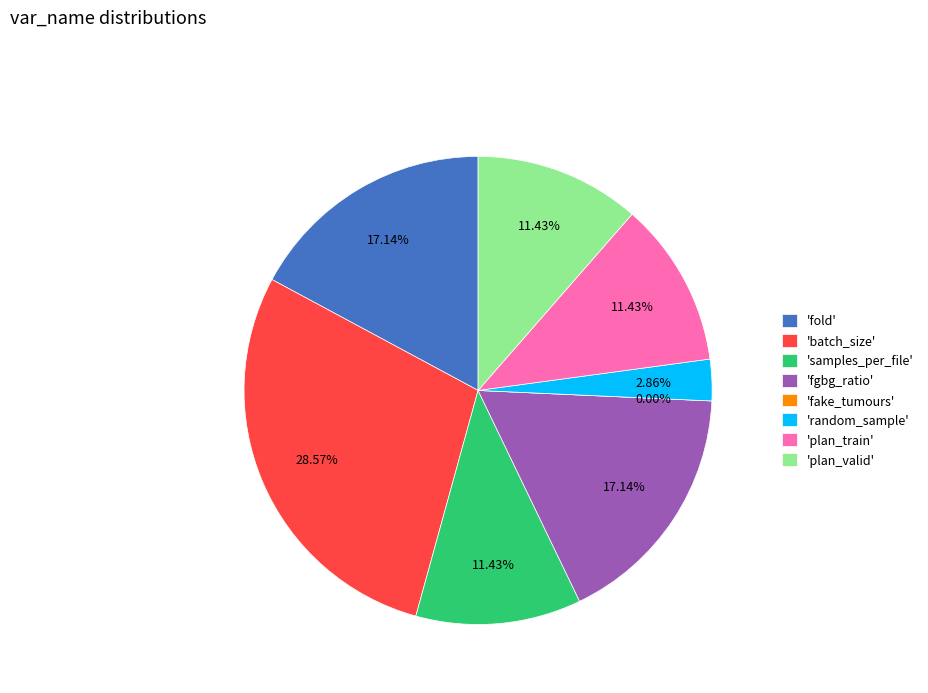

How many slices are in this pie chart?

8